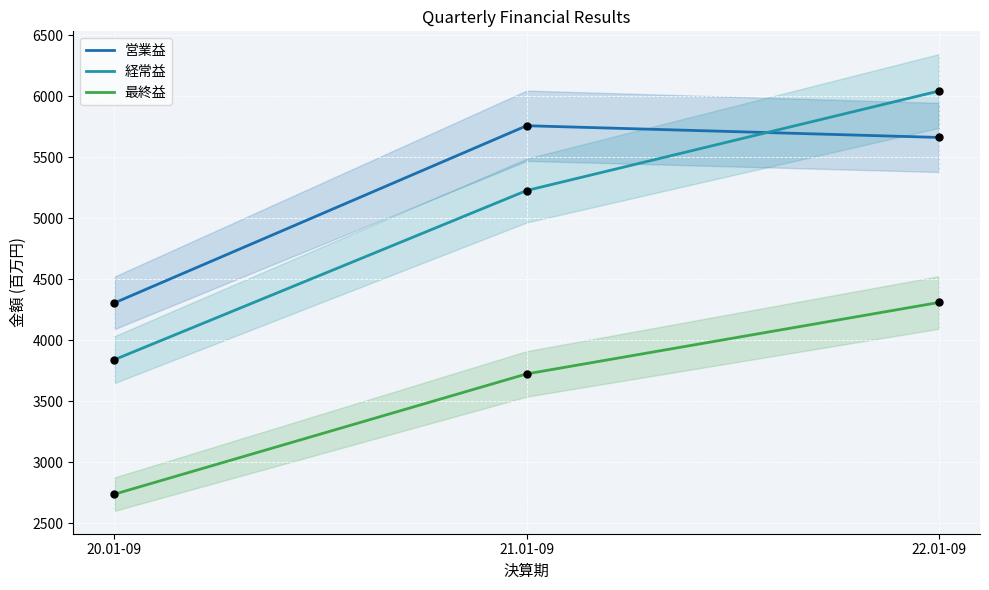

Which series contains the highest Y value?

経常益